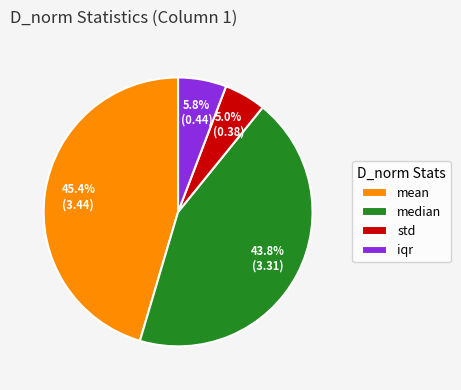

To the nearest percent, what is the combined percentage of std and median?

49%